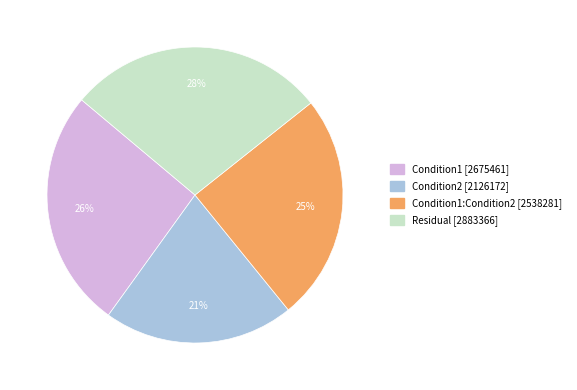

How many slices are in this pie chart?

4